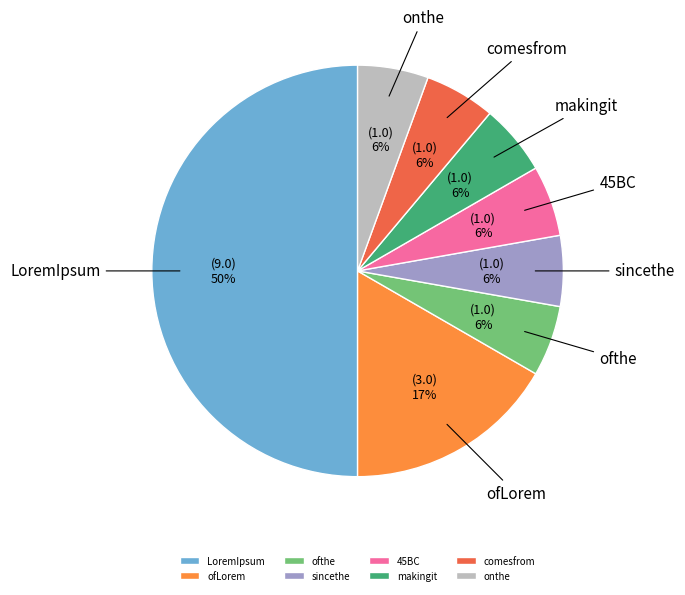

To the nearest percent, what is the difference between the ofLorem and comesfrom slice percentages?

11%